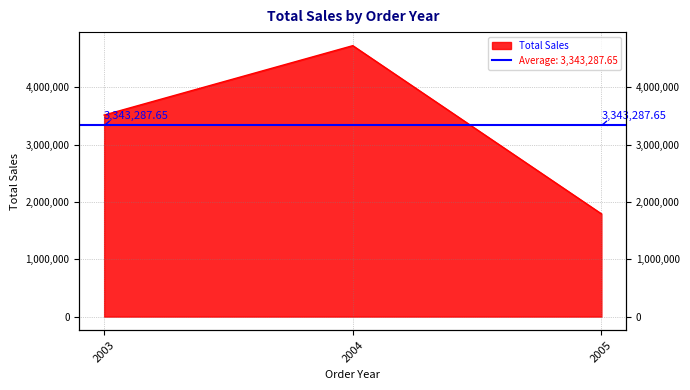

How many categories are shown in the chart?

3